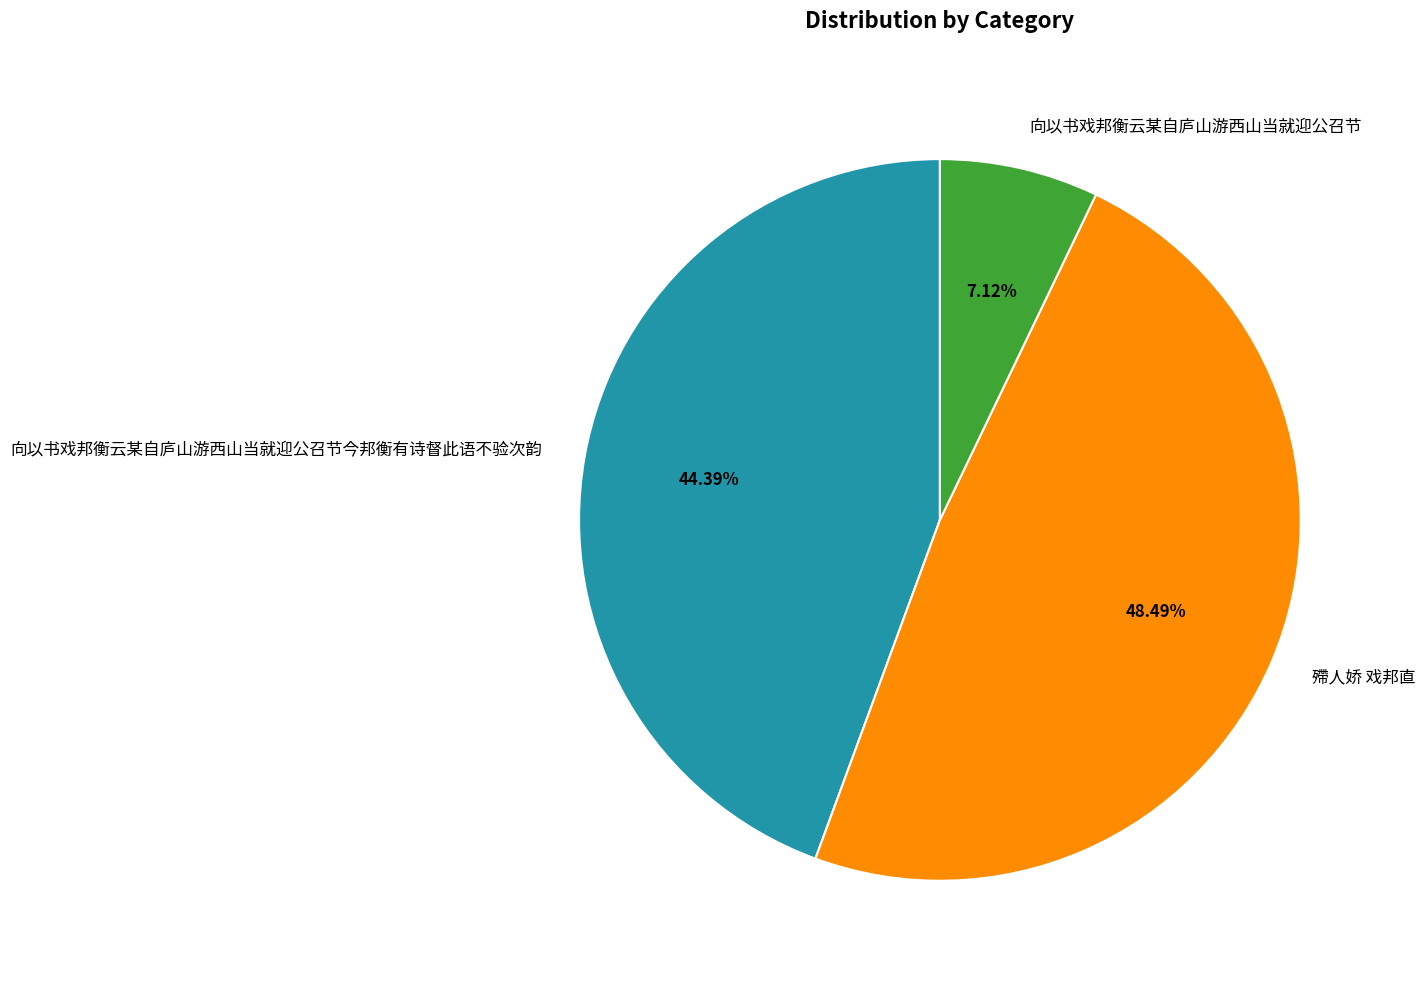

To the nearest percent, what portion does 殢人娇 戏邦直 represent?

48%